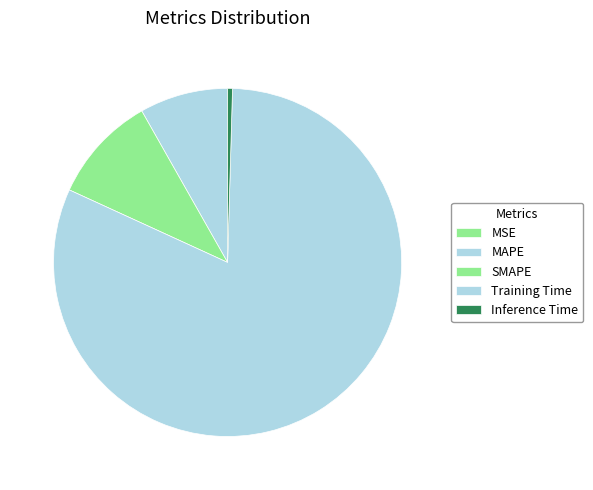

How many segments does this pie chart have?

5